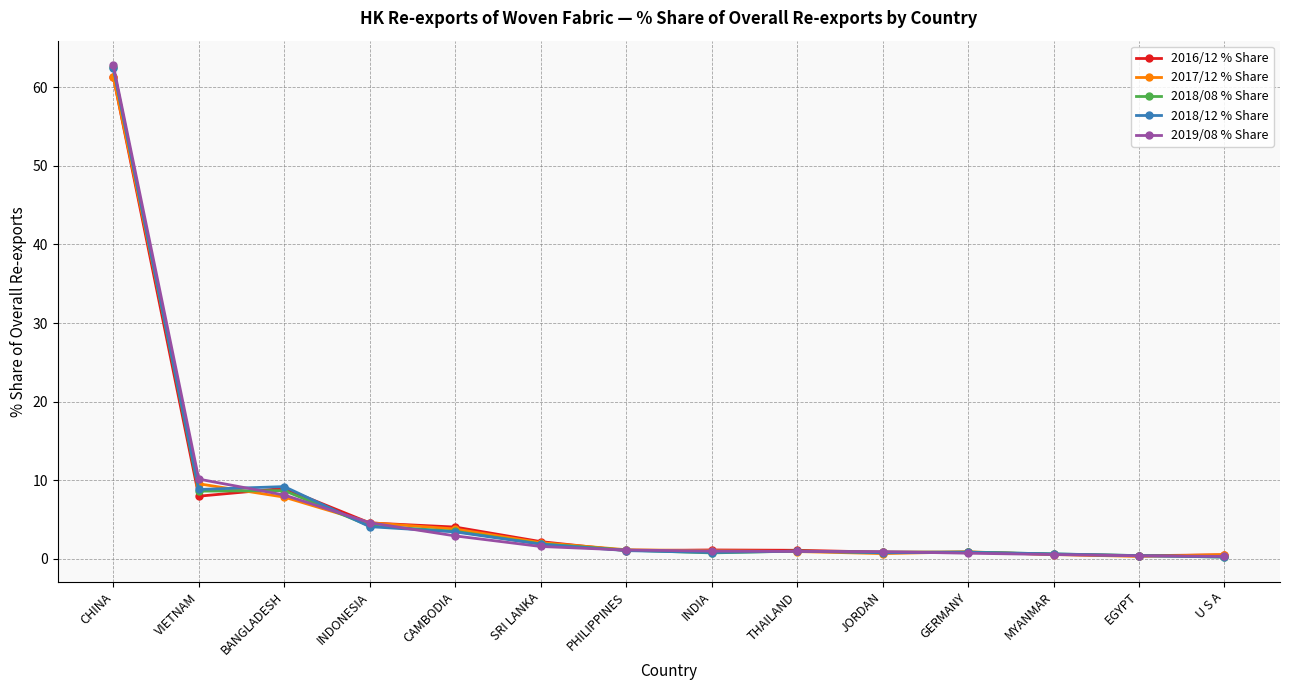

What is the greatest value displayed?

62.8